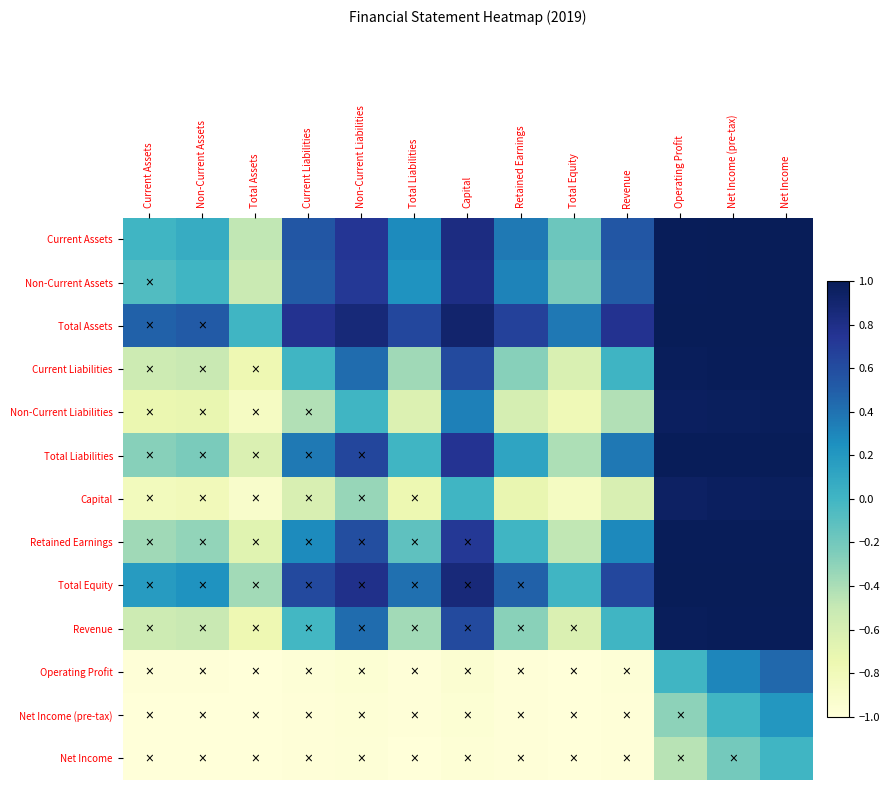

At how many categories does at least one series exceed 0?

12